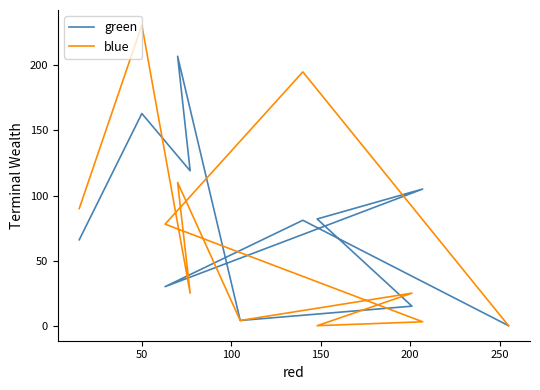

Which series has the largest range (max minus min)?

blue